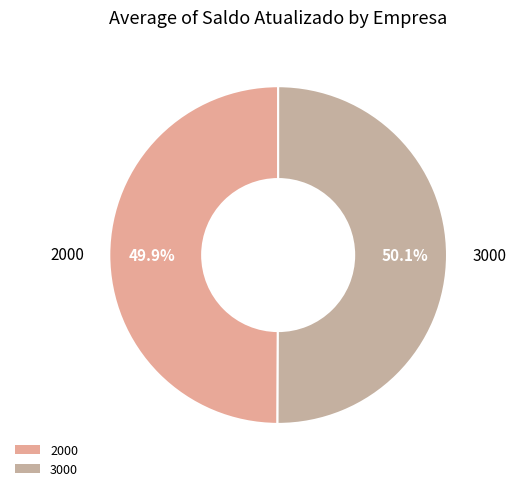

Is it true that 2000 is 50% of the pie?

True